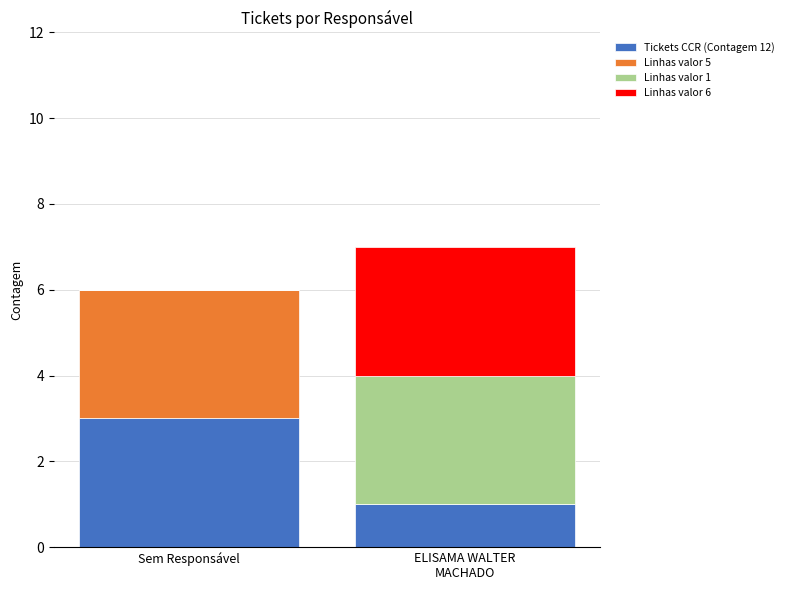

What is the sum of all Tickets CCR (Contagem 12) values?

4